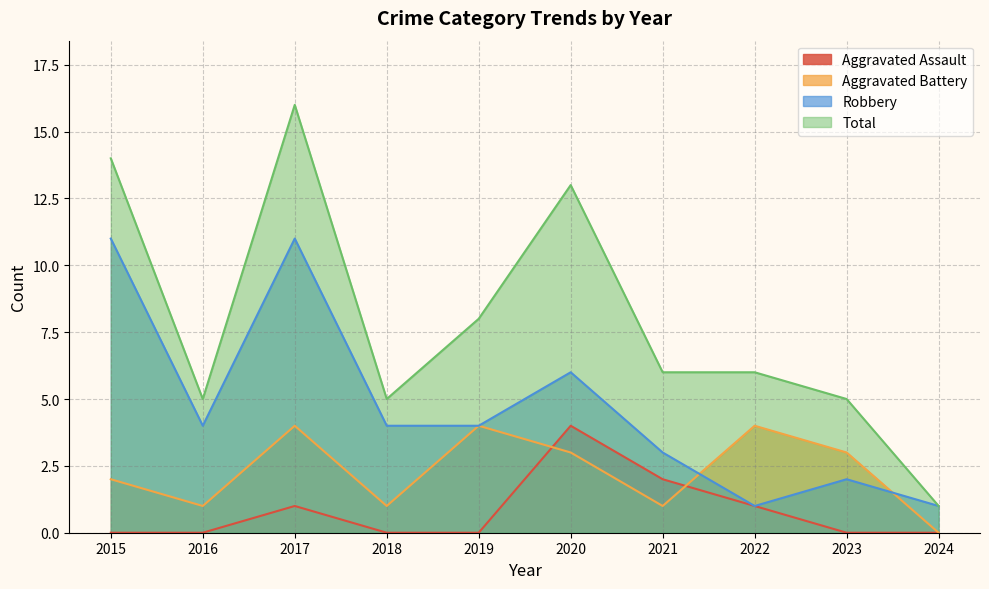

The Robbery series shows 2 at 2018. True or false?

False